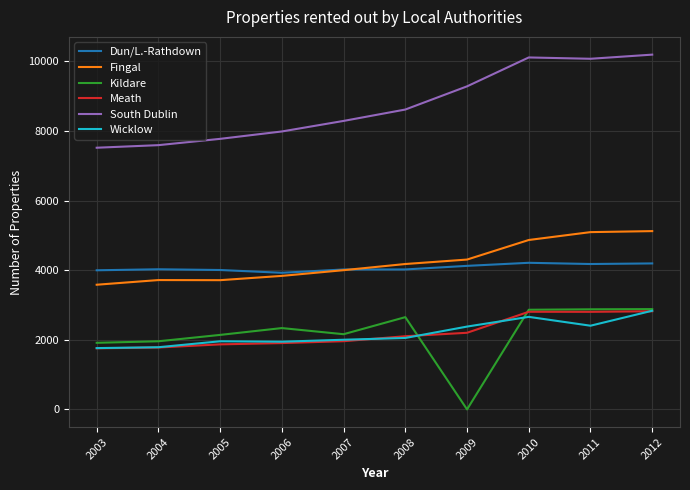

Which series has the largest total across all categories?

South Dublin